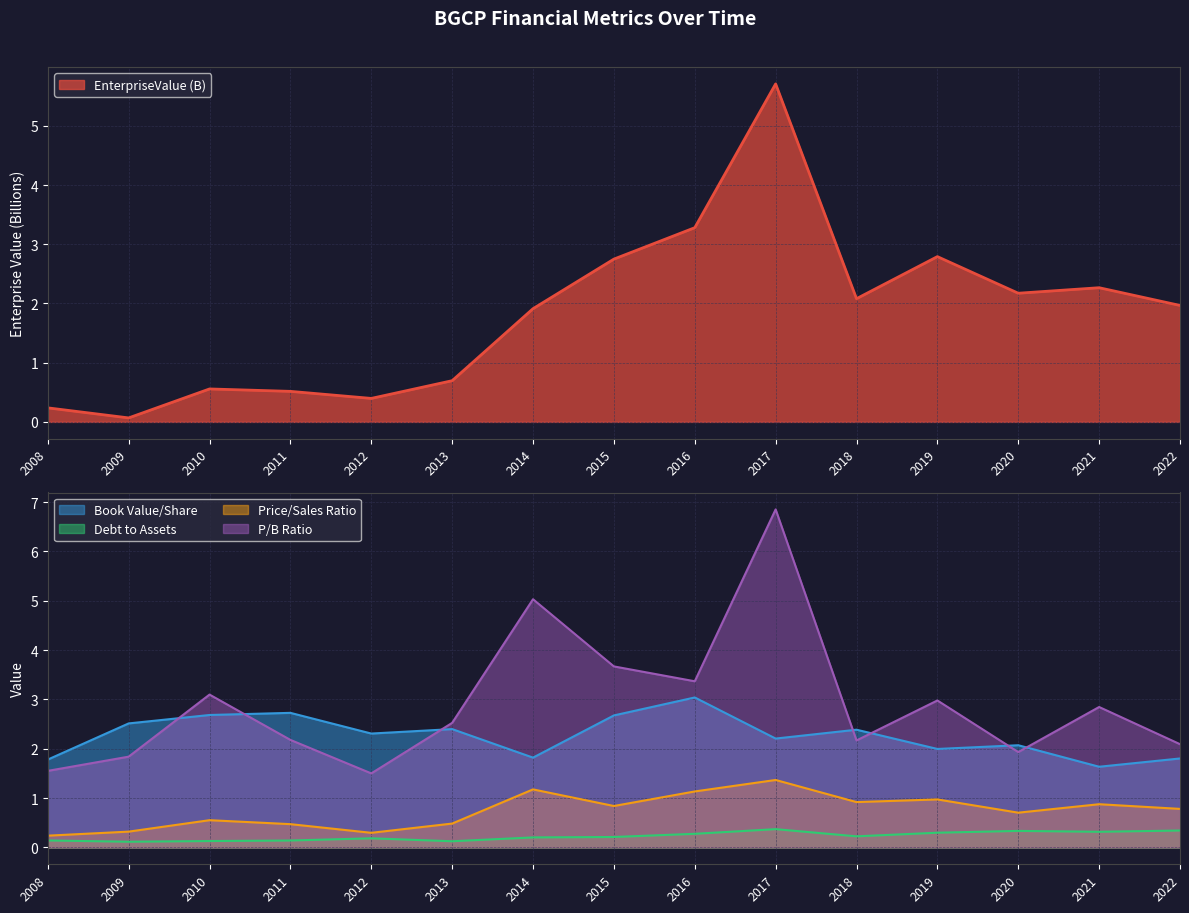

True or false: EnterpriseValue and bookValuePerShare intersect in this chart.

True